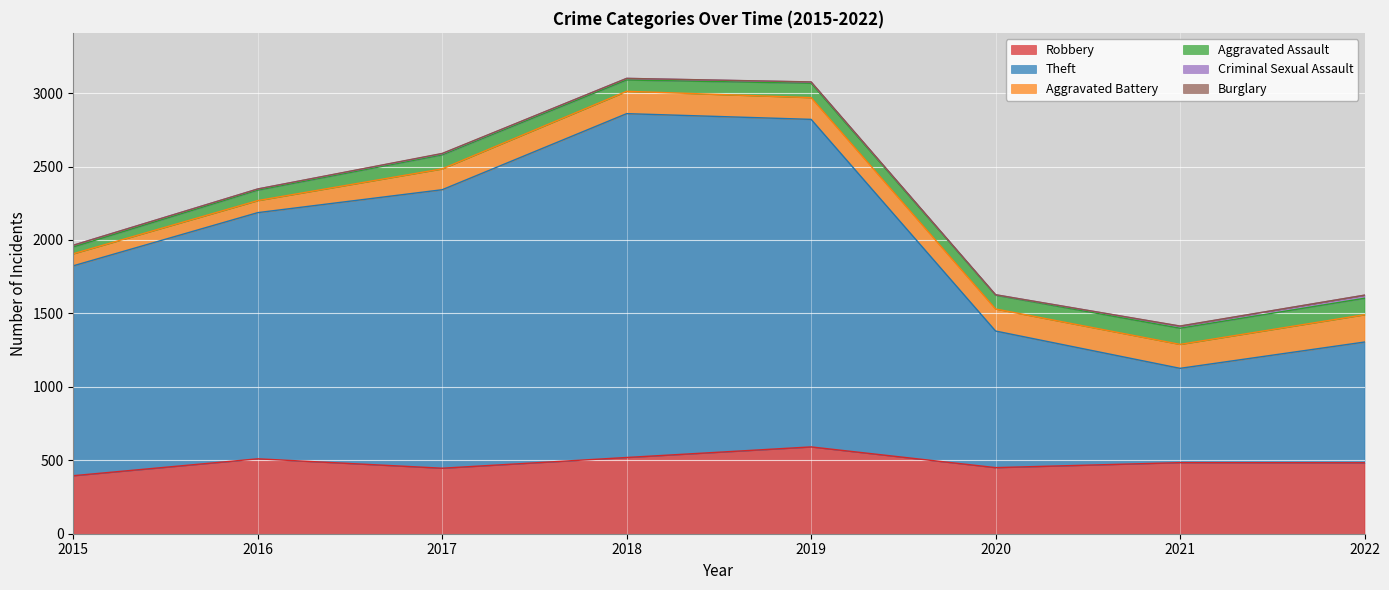

Where is Aggravated Battery nearest to the value 134?

2017